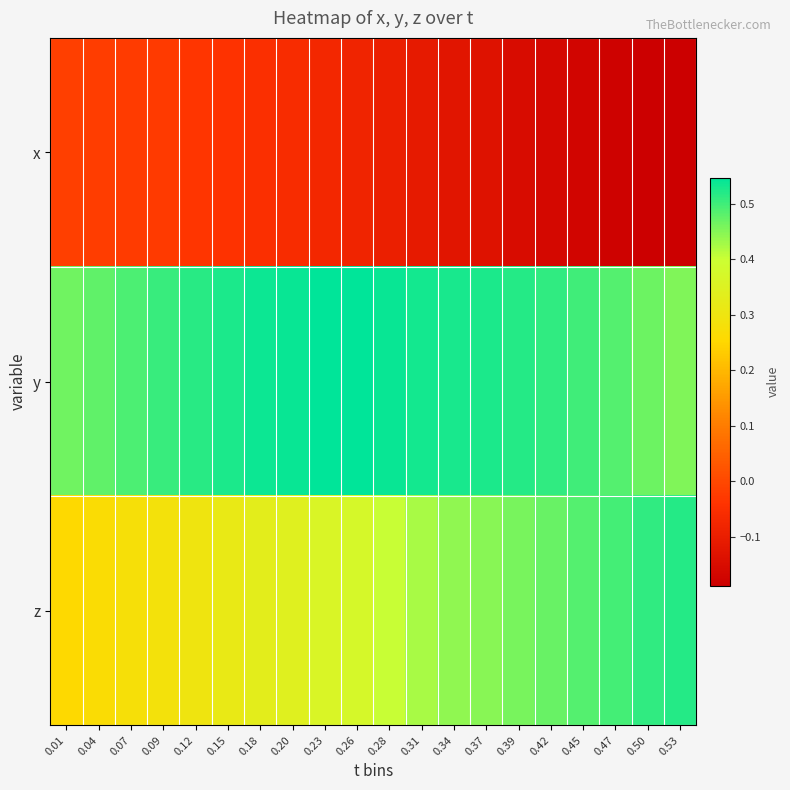

Rank the series at 0.31 from highest to lowest value.

y, z, x